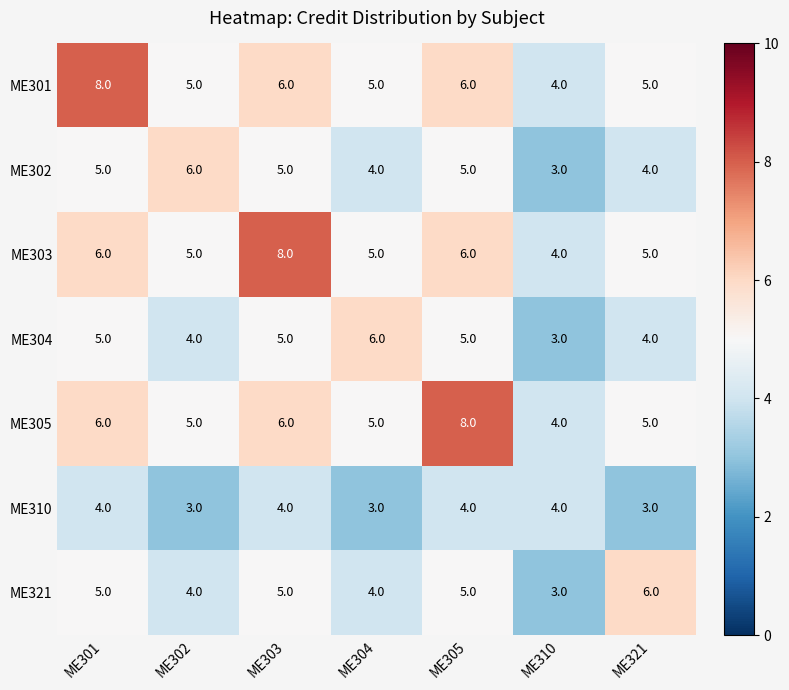

At how many categories does at least one series exceed 5?

6